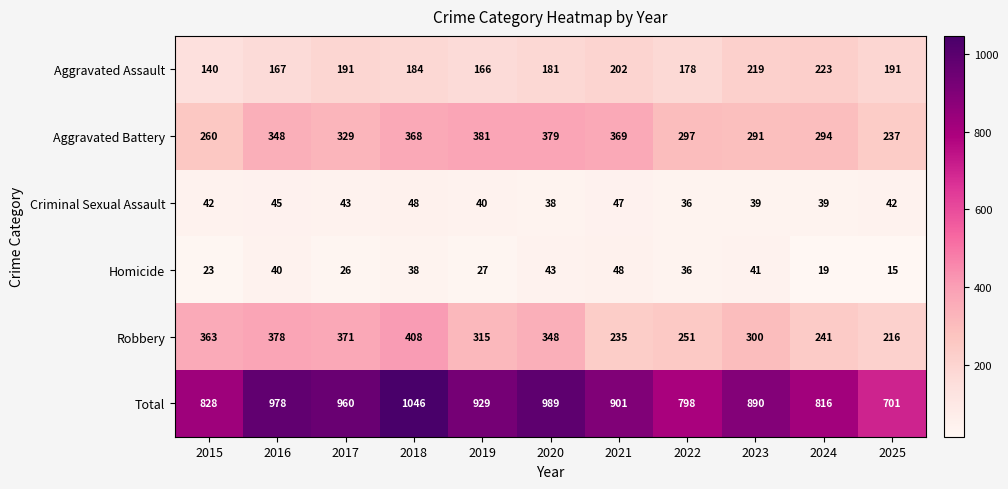

What is the sum of the Homicide values at 2016 and 2019?

67